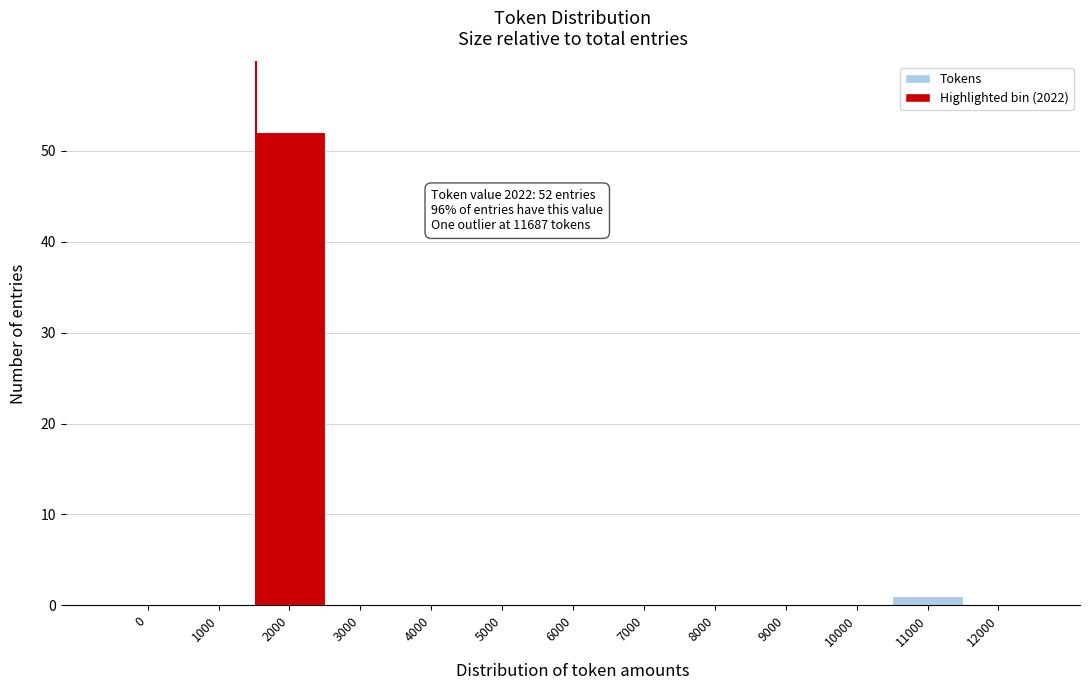

Reading right to left, transcribe all the data shown in this chart.

12000=0	11000=1	10000=0	9000=0	8000=0	7000=0	6000=0	5000=0	4000=0	3000=0	2000=52	1000=0	0=0